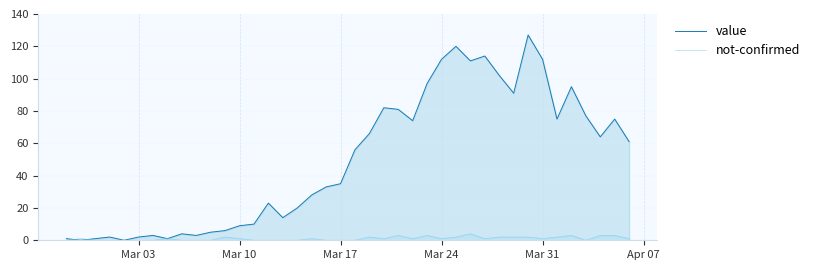

How many positive values does the value series have?

38